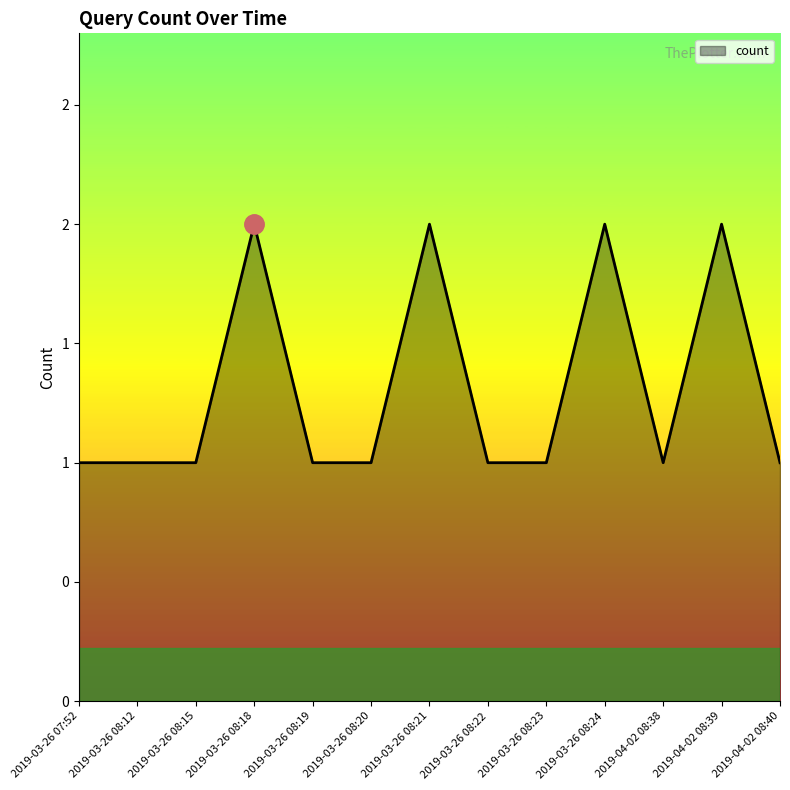

Does the chart have visible grid lines?

No